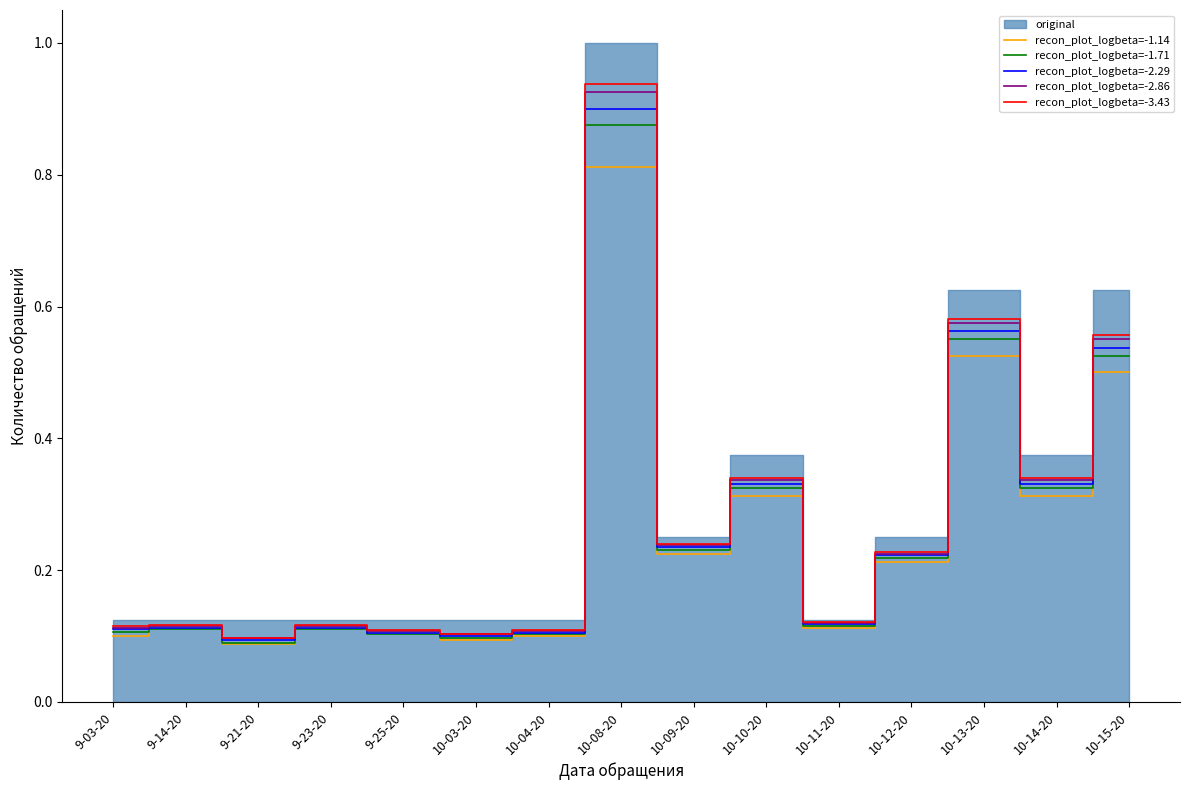

What is the value of the recon_plot_logbeta=-2.86 point at the 7th from the left?

0.1